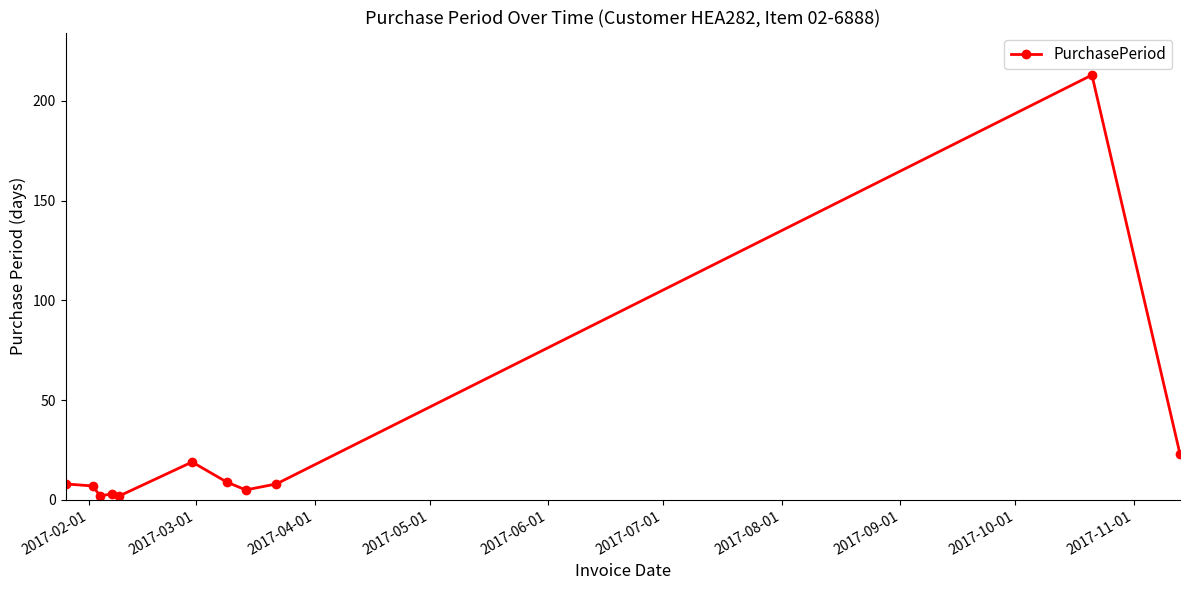

Reading left to right, what are all the values shown in this chart?

8	7	2	3	2	19	9	5	8	213	23